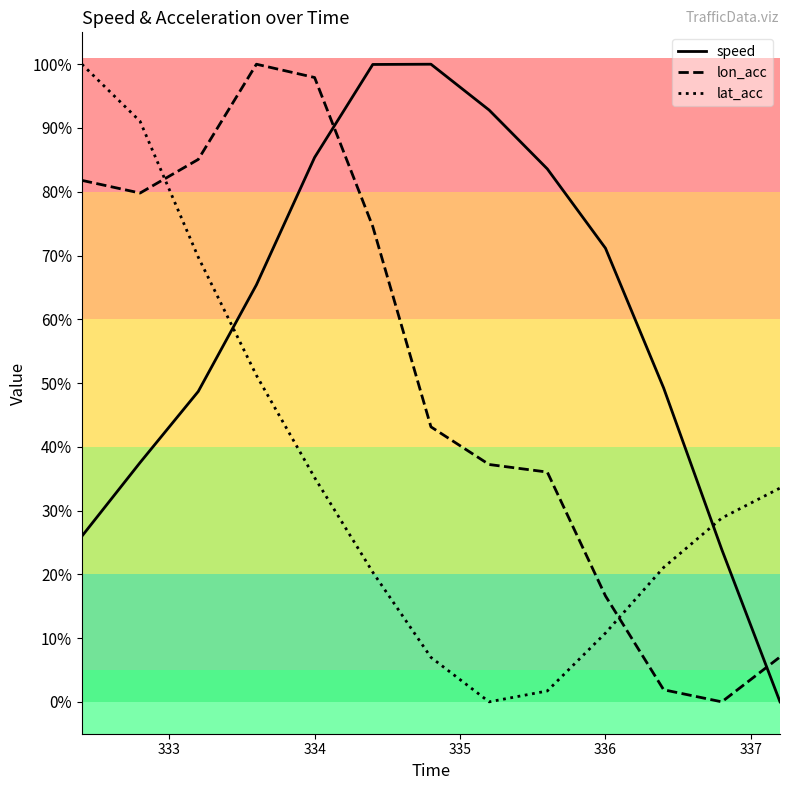

Which series ends up on top after the final intersection of lon_acc and lat_acc?

lat_acc